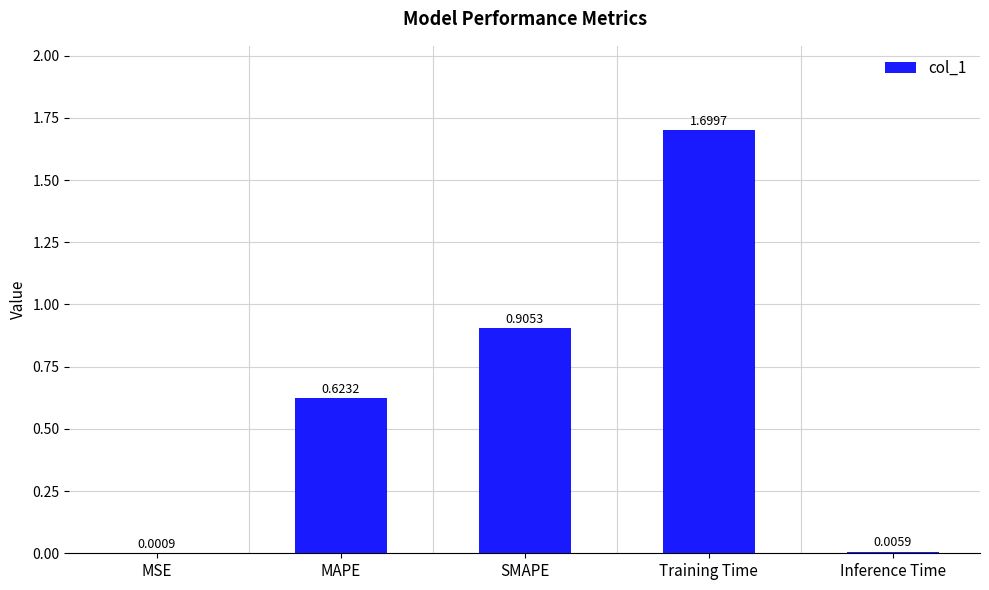

True or false: the data shows 1.7 at Training Time.

True